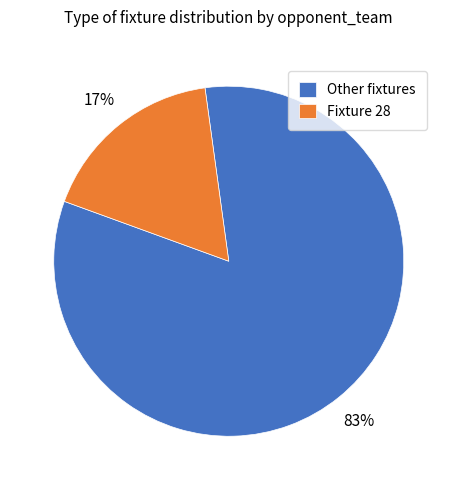

Is there a majority slice in this chart?

Yes